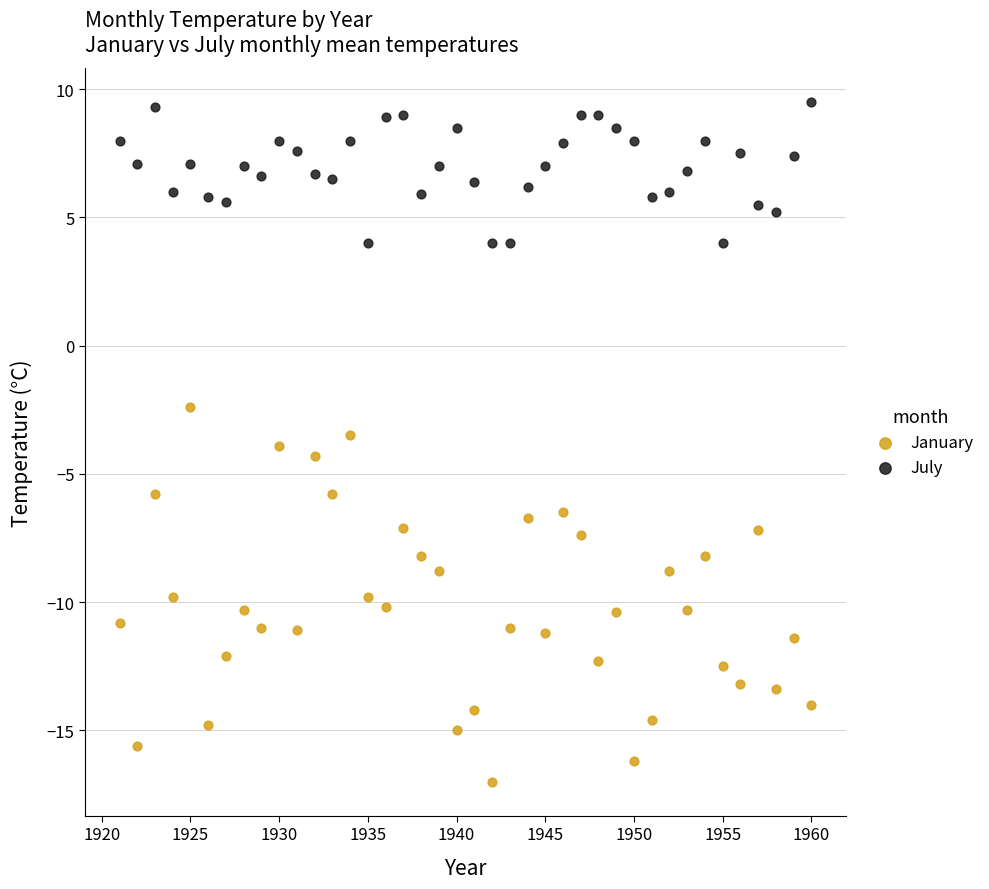

Which series reaches the maximum Y coordinate?

July